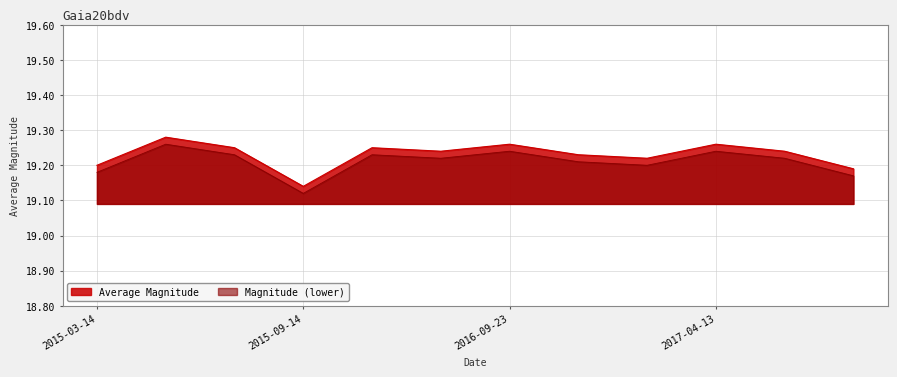

True or false: the data has more than 0 interior local peaks.

True